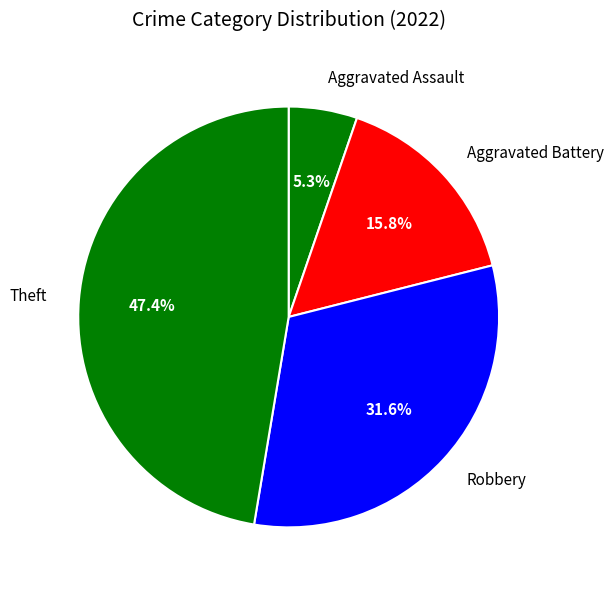

Count the number of slices in the pie.

4